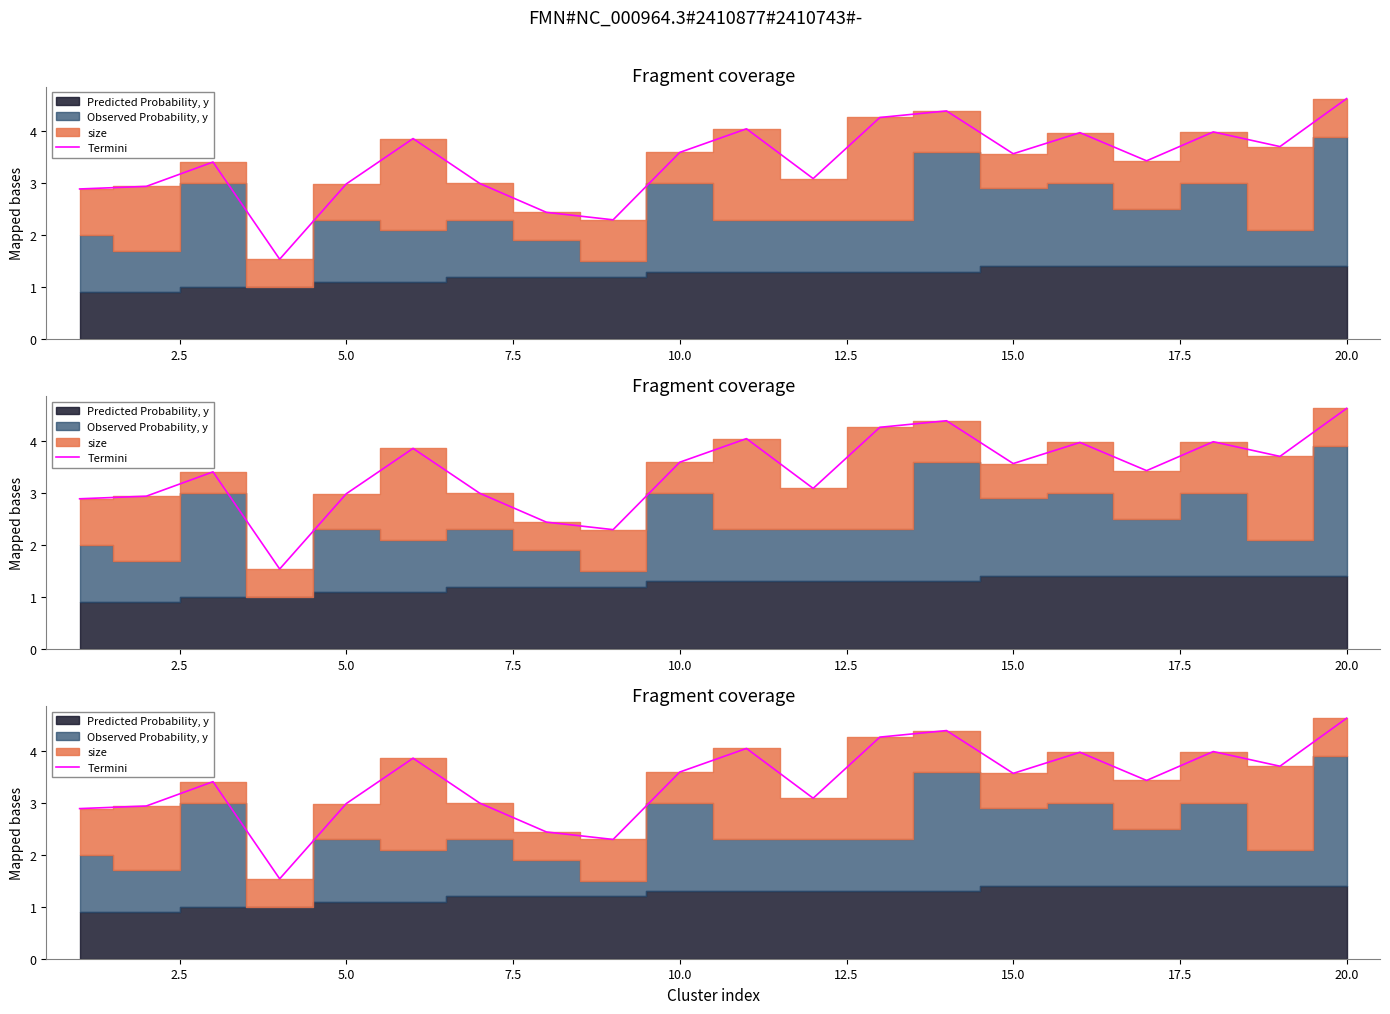

What is the sum of all values?

68.0